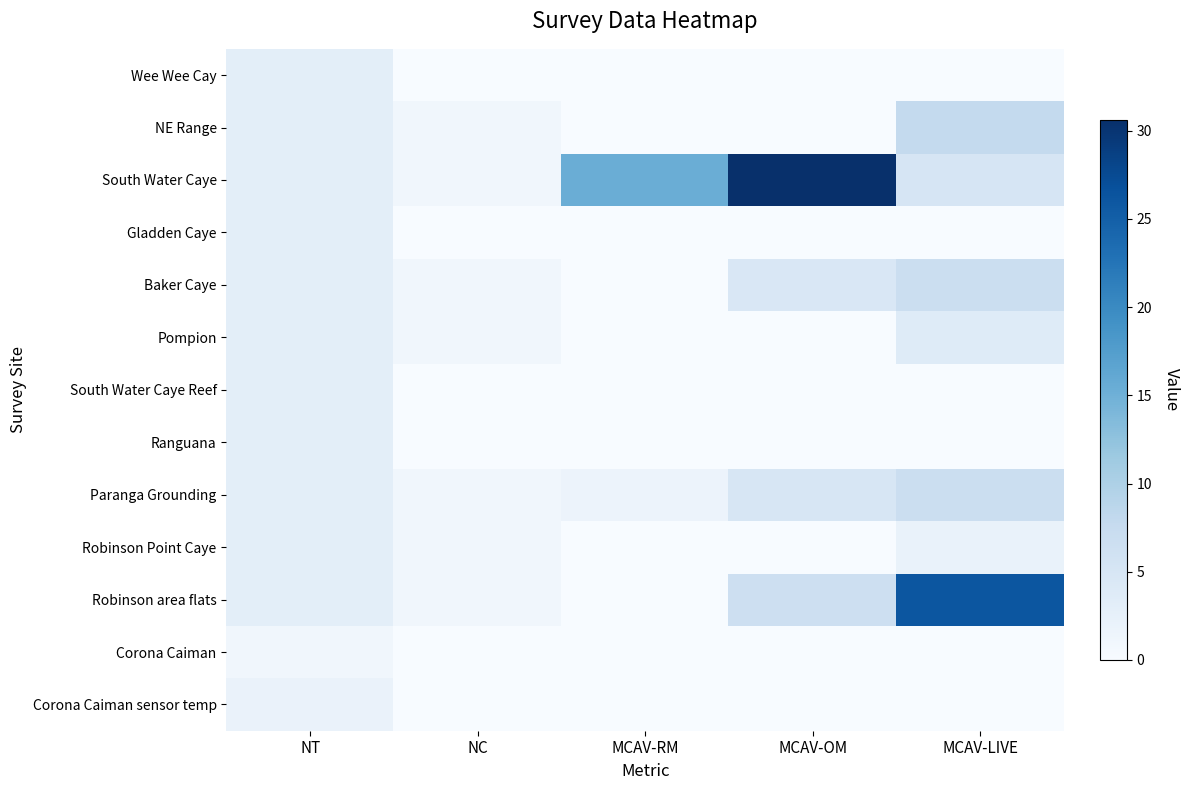

Reading left to right, extract all data points from this chart.

Wee Wee Cay: NT=3.0	NC=0.0	MCAV-RM=0.0	MCAV-OM=0.0	MCAV-LIVE=0.0
NE Range: NT=3.0	NC=1.0	MCAV-RM=0.0	MCAV-OM=0.0	MCAV-LIVE=7.9
South Water Caye: NT=3.0	NC=1.0	MCAV-RM=15.3	MCAV-OM=30.6	MCAV-LIVE=5.1
Gladden Caye: NT=3.0	NC=0.0	MCAV-RM=0.0	MCAV-OM=0.0	MCAV-LIVE=0.0
Baker Caye: NT=3.0	NC=1.0	MCAV-RM=0.0	MCAV-OM=4.6	MCAV-LIVE=6.9
Pompion: NT=3.0	NC=1.0	MCAV-RM=0.0	MCAV-OM=0.0	MCAV-LIVE=3.8
South Water Caye Reef: NT=3.0	NC=0.0	MCAV-RM=0.0	MCAV-OM=0.0	MCAV-LIVE=0.0
Ranguana: NT=3.0	NC=0.0	MCAV-RM=0.0	MCAV-OM=0.0	MCAV-LIVE=0.0
Paranga Grounding: NT=3.0	NC=1.0	MCAV-RM=1.7	MCAV-OM=4.9	MCAV-LIVE=6.8
Robinson Point Caye: NT=3.0	NC=1.0	MCAV-RM=0.0	MCAV-OM=0.0	MCAV-LIVE=2.1
Robinson area flats: NT=3.0	NC=1.0	MCAV-RM=0.0	MCAV-OM=6.5	MCAV-LIVE=26.2
Corona Caiman: NT=1.0	NC=0.0	MCAV-RM=0.0	MCAV-OM=0.0	MCAV-LIVE=0.0
Corona Caiman sensor temp: NT=2.0	NC=0.0	MCAV-RM=0.0	MCAV-OM=0.0	MCAV-LIVE=0.0